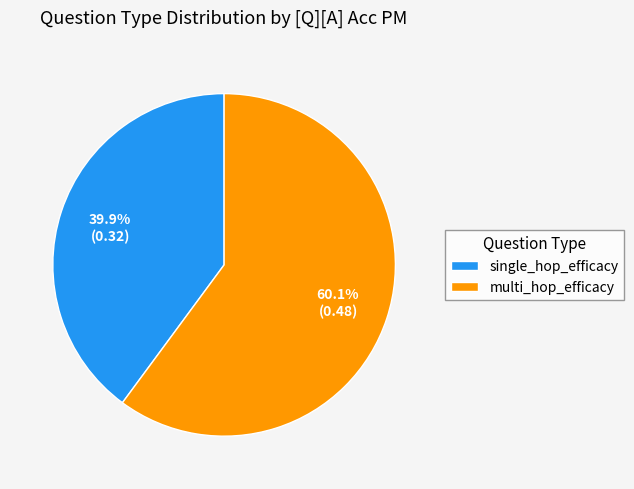

To the nearest percent, what is the difference between the multi_hop_efficacy and single_hop_efficacy slice percentages?

21%